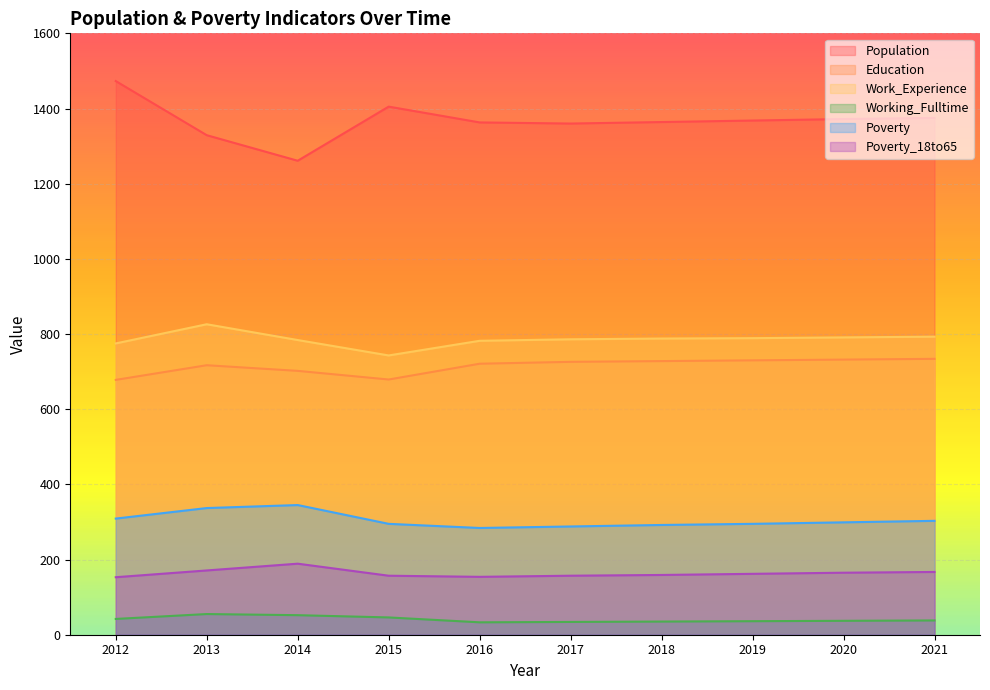

What is the value of the Education point at the 9th from the left?

732